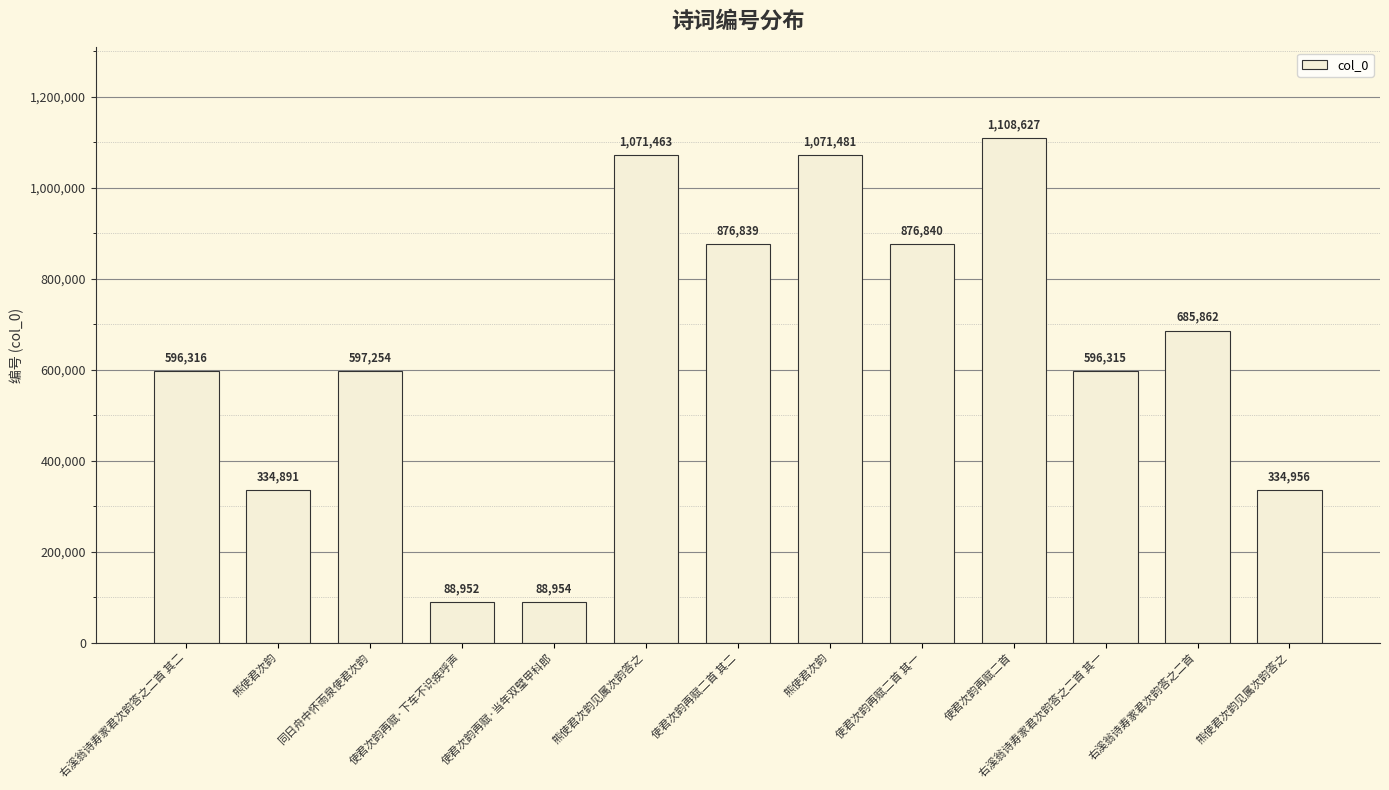

Count the number of data series in this chart.

1